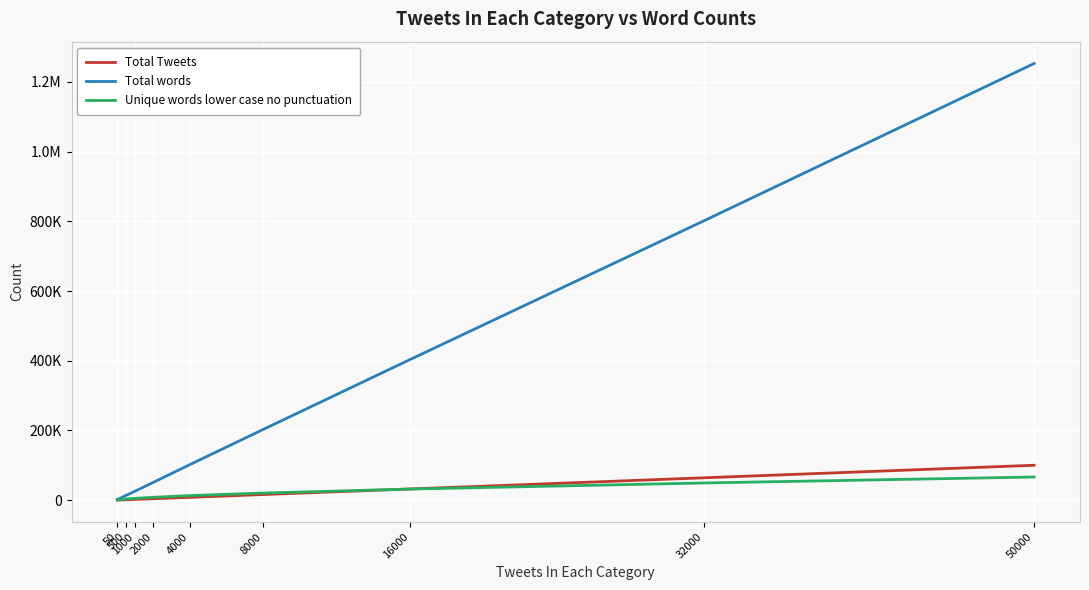

What is the average value of the Unique words lower case no punctuation series?

21925